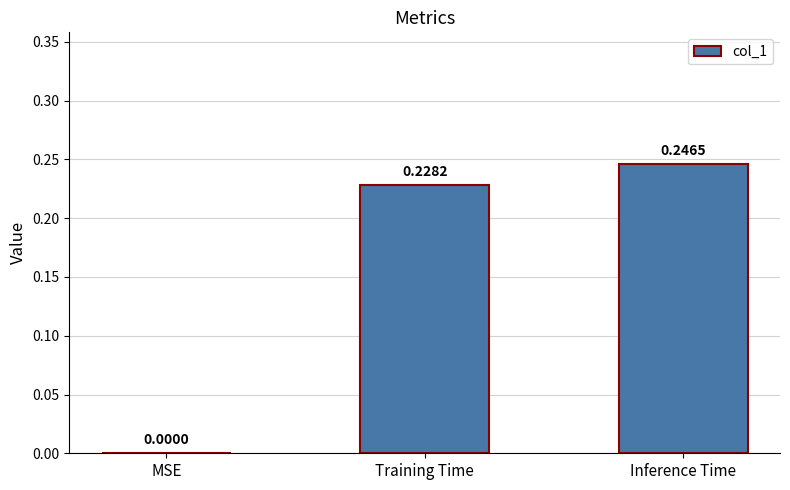

Does the chart contain stacked bars?

No